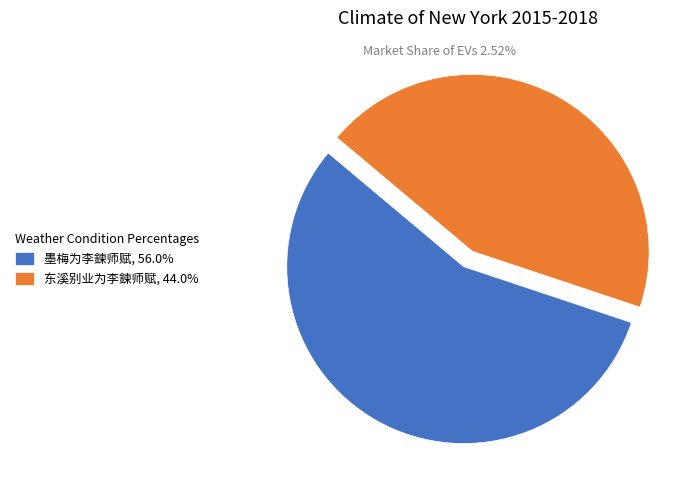

Which slice represents more than half of the pie?

墨梅为李鍊师赋